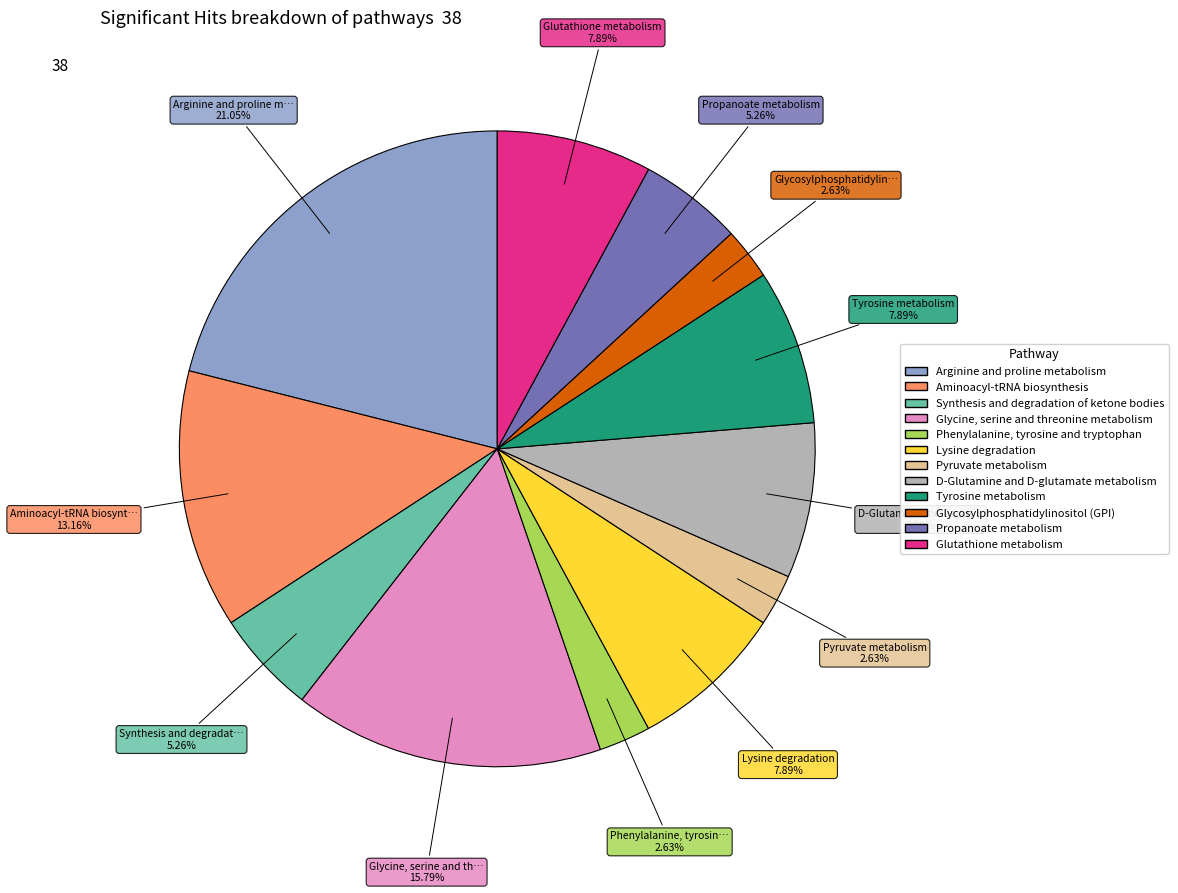

Do Aminoacyl-tRNA biosynthesis and Pyruvate metabolism together represent more than half of the pie?

No